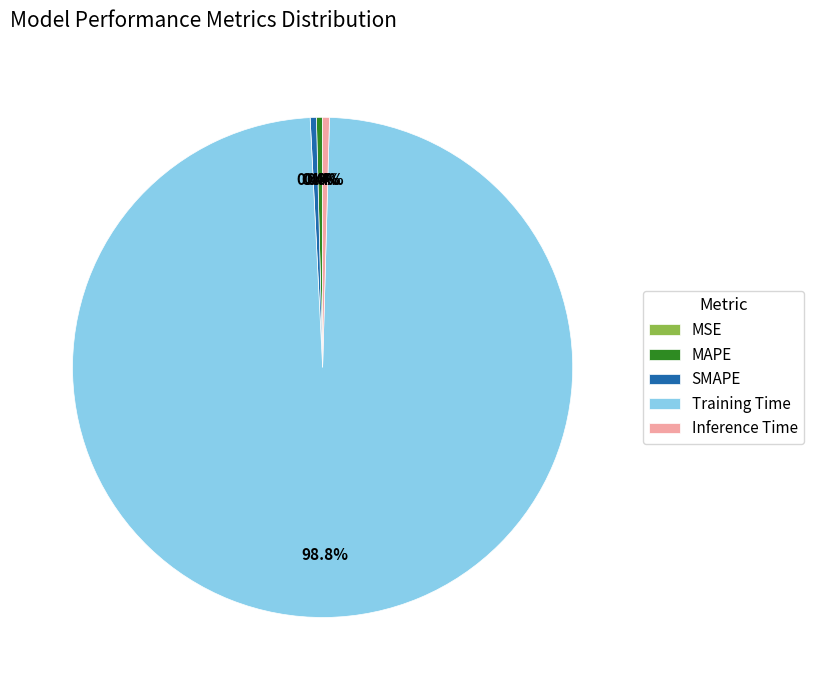

Which slice is the largest?

Training Time